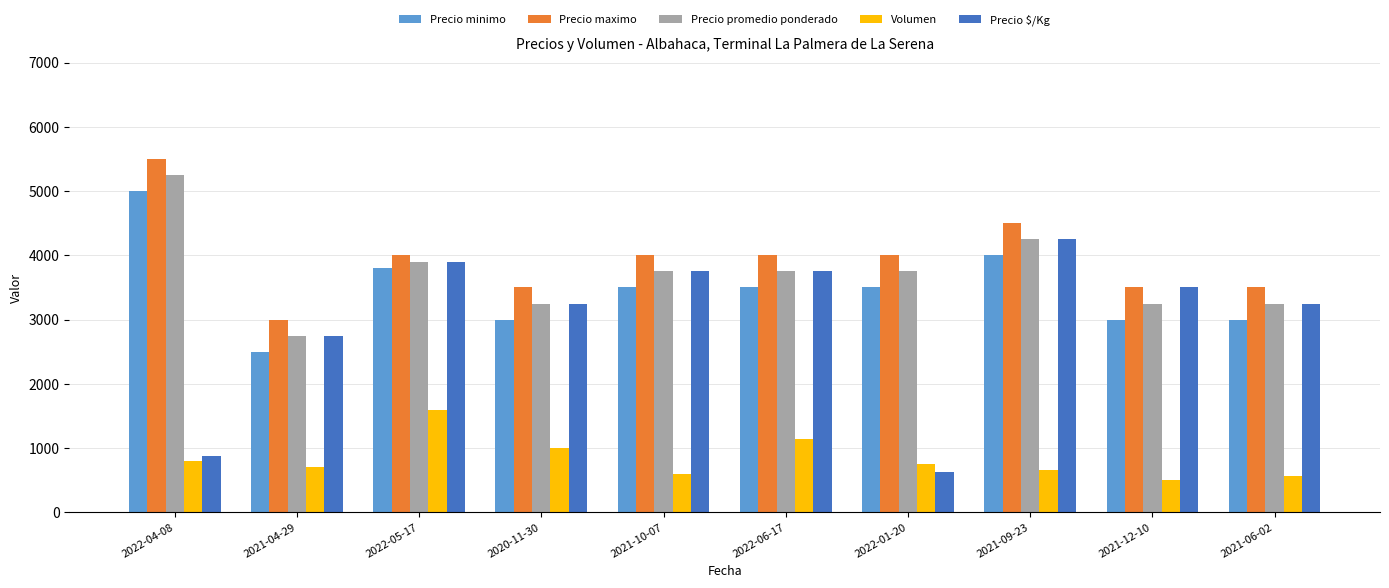

Is it true that Precio minimo equals 6503 at 2022-04-08?

False